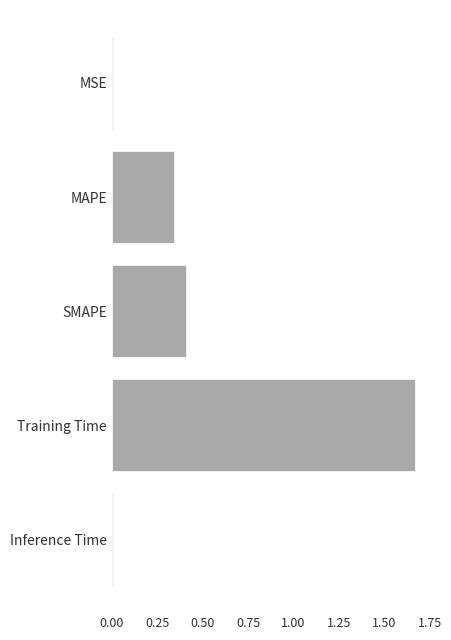

What is the change in value from SMAPE to Training Time?

+1.3